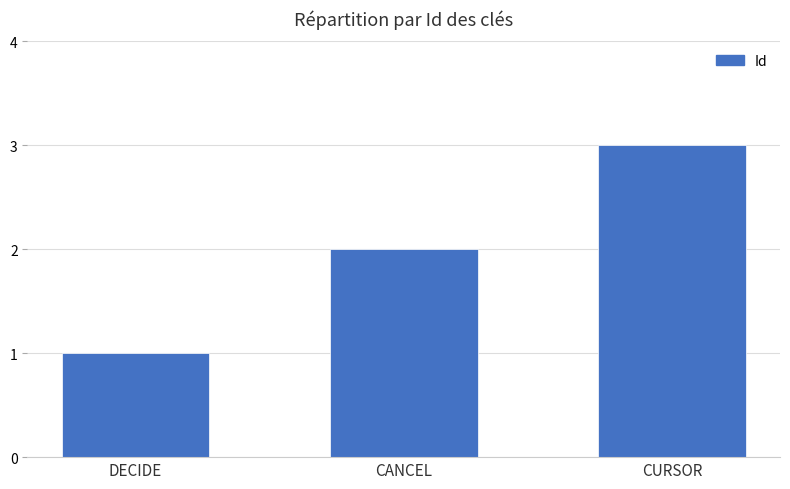

What is the sum of all values?

6